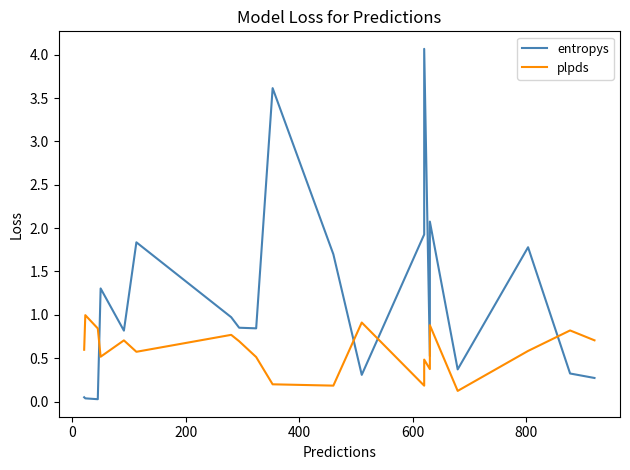

In entropys, how many points are lower than both neighbors (excluding endpoints)?

6